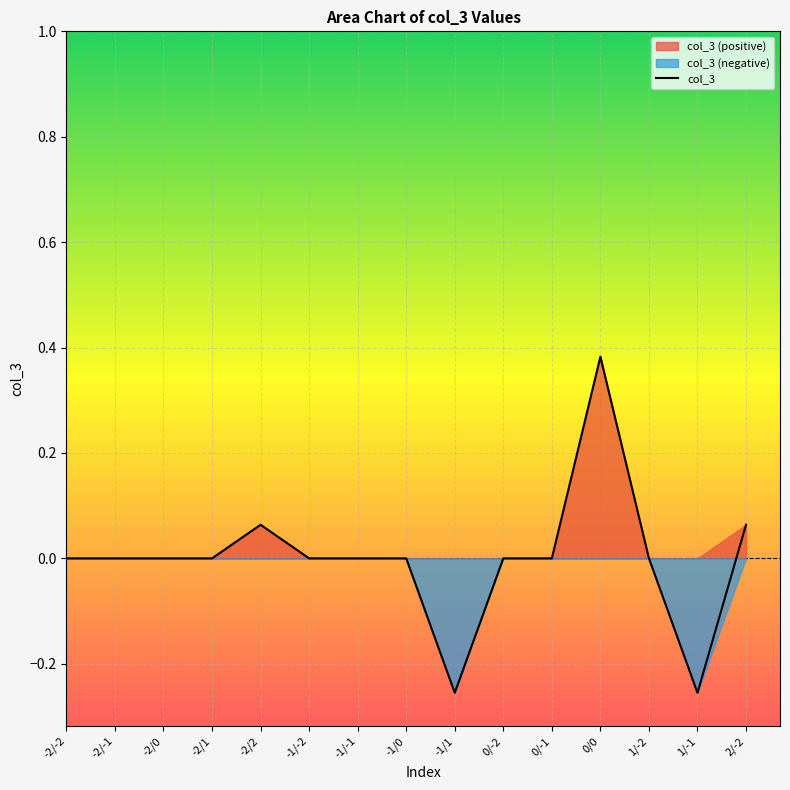

Rank the categories by value from highest to lowest.

0/0, -2/2, 2/-2, -1/0, 0/-1, -1/-1, -2/-1, -1/-2, -2/-2, -2/0, 0/-2, -2/1, 1/-2, -1/1, 1/-1